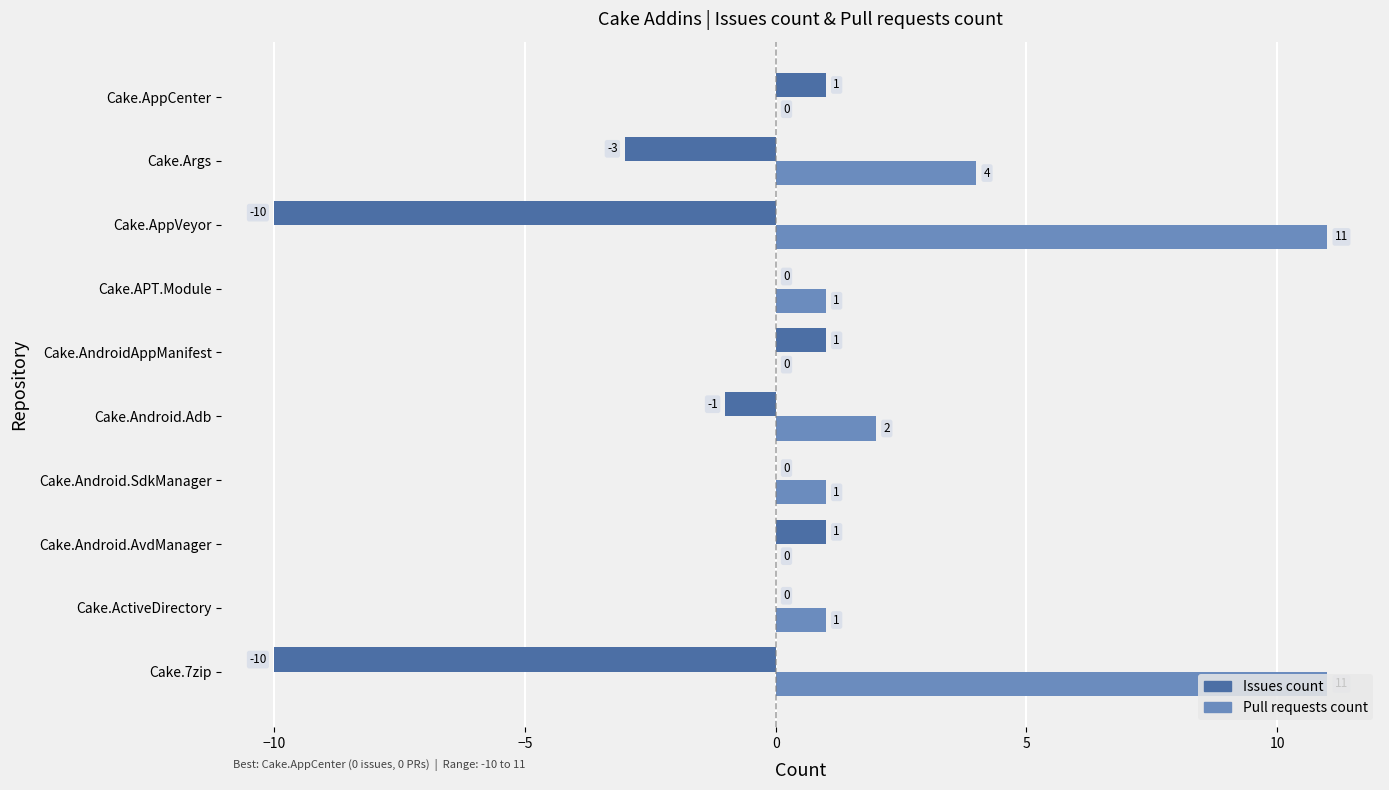

What is the maximum value shown in the chart?

11